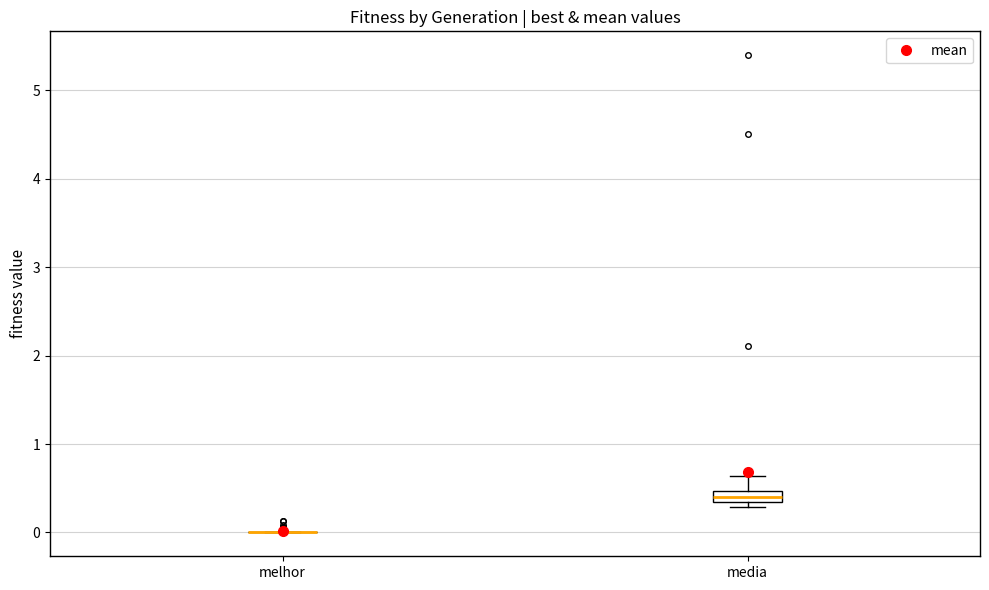

Where does the upper whisker of the box for media end on the y-axis? The values are not printed on the chart, so give them approximately, as read against the axis.

0.6